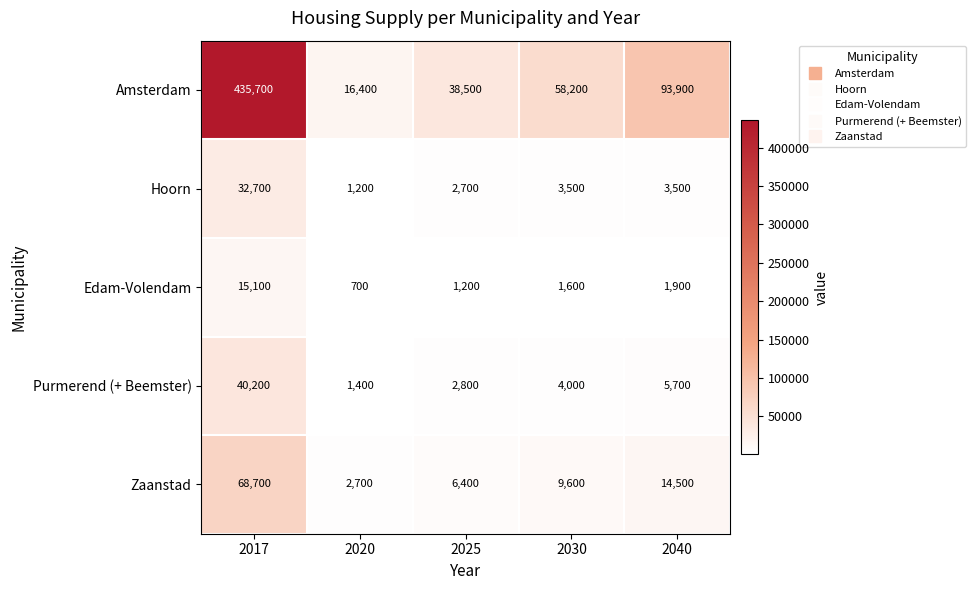

What is the average value of the Hoorn series?

8720